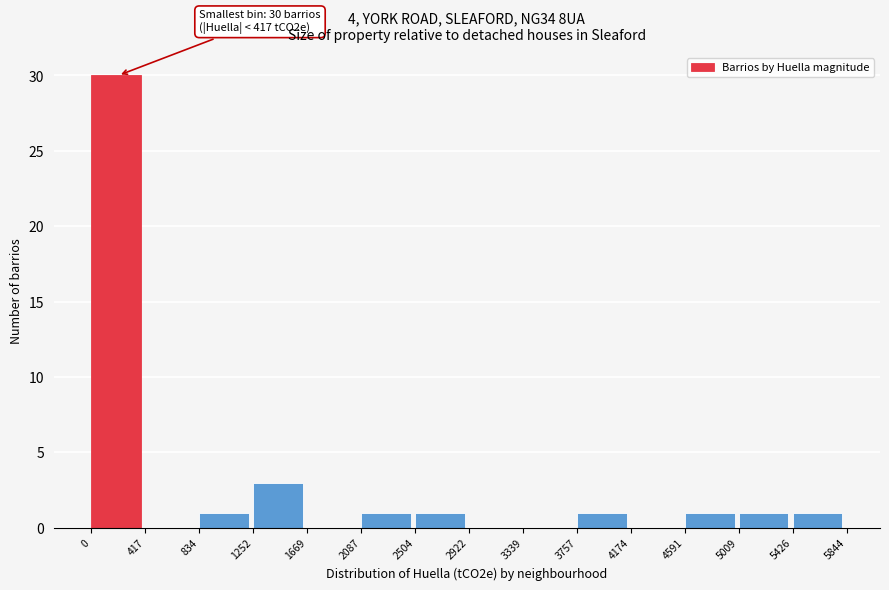

Over which range of the x-axis is the bar tallest?

0 to 417